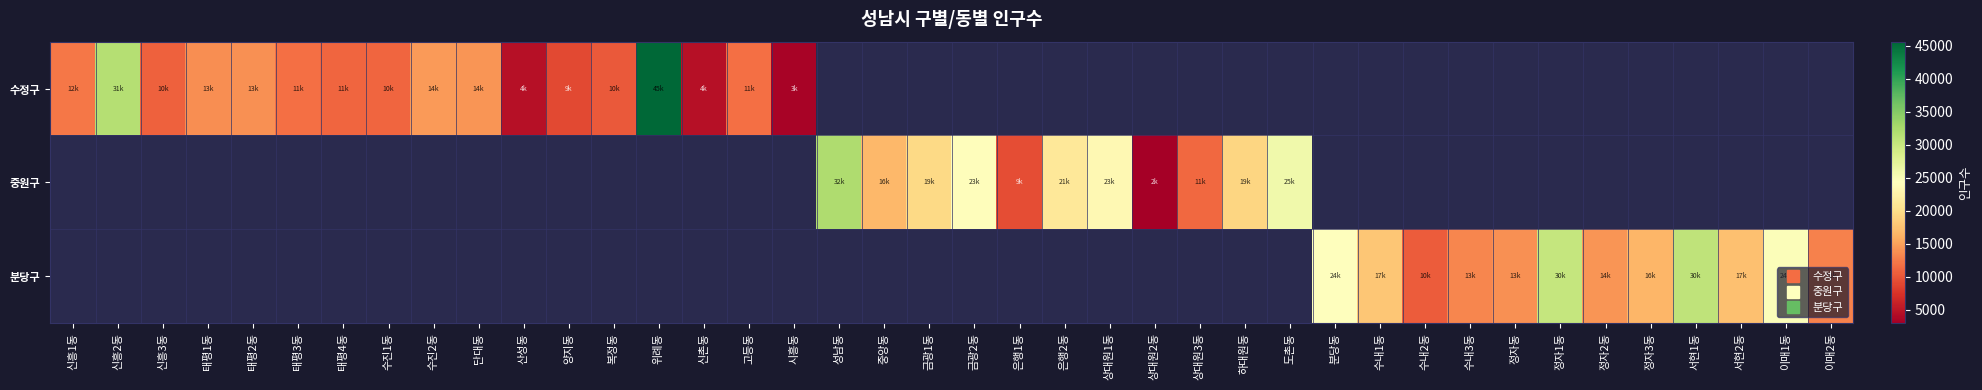

Between 신흥3동 and 수진1동, which series saw the biggest shift?

수정구